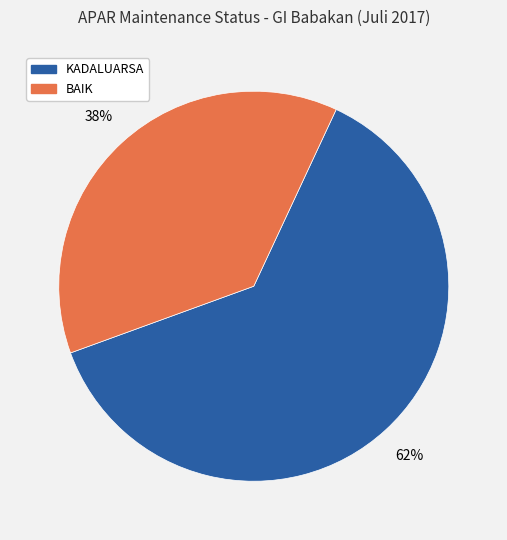

Which category has the biggest portion of the pie?

KADALUARSA